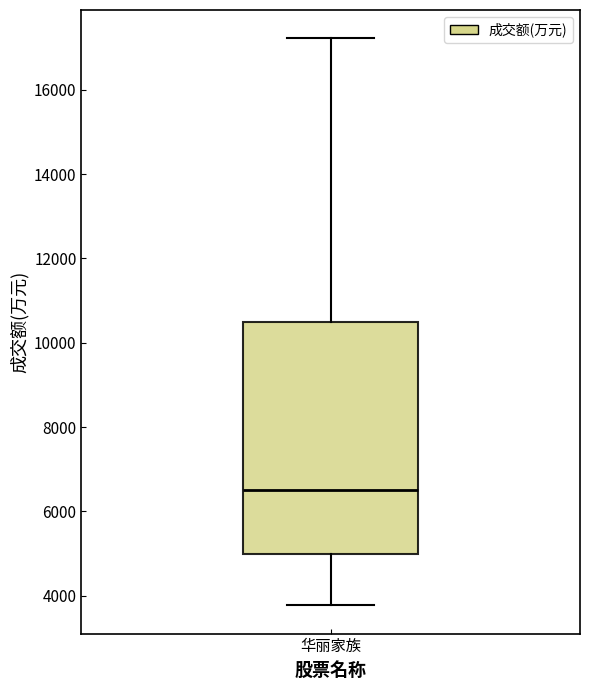

Where is the upper edge of the box for 华丽家族 on the y-axis? The values are not printed on the chart, so give them approximately, as read against the axis.

10400